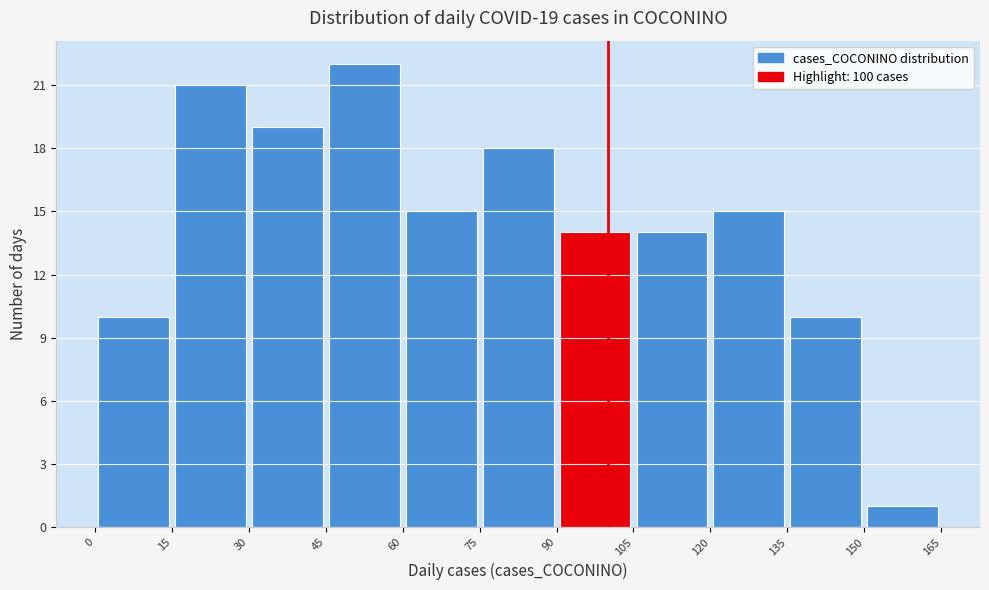

Over which range of the x-axis is the bar tallest?

45 to 60